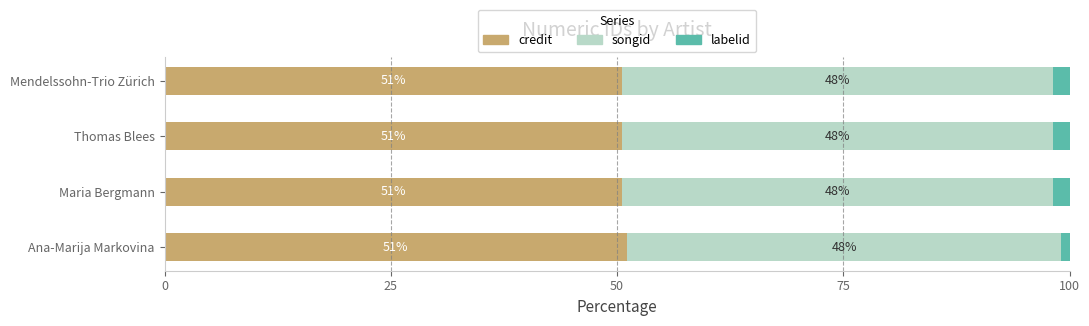

What is the lowest value of the credit series?

50.6